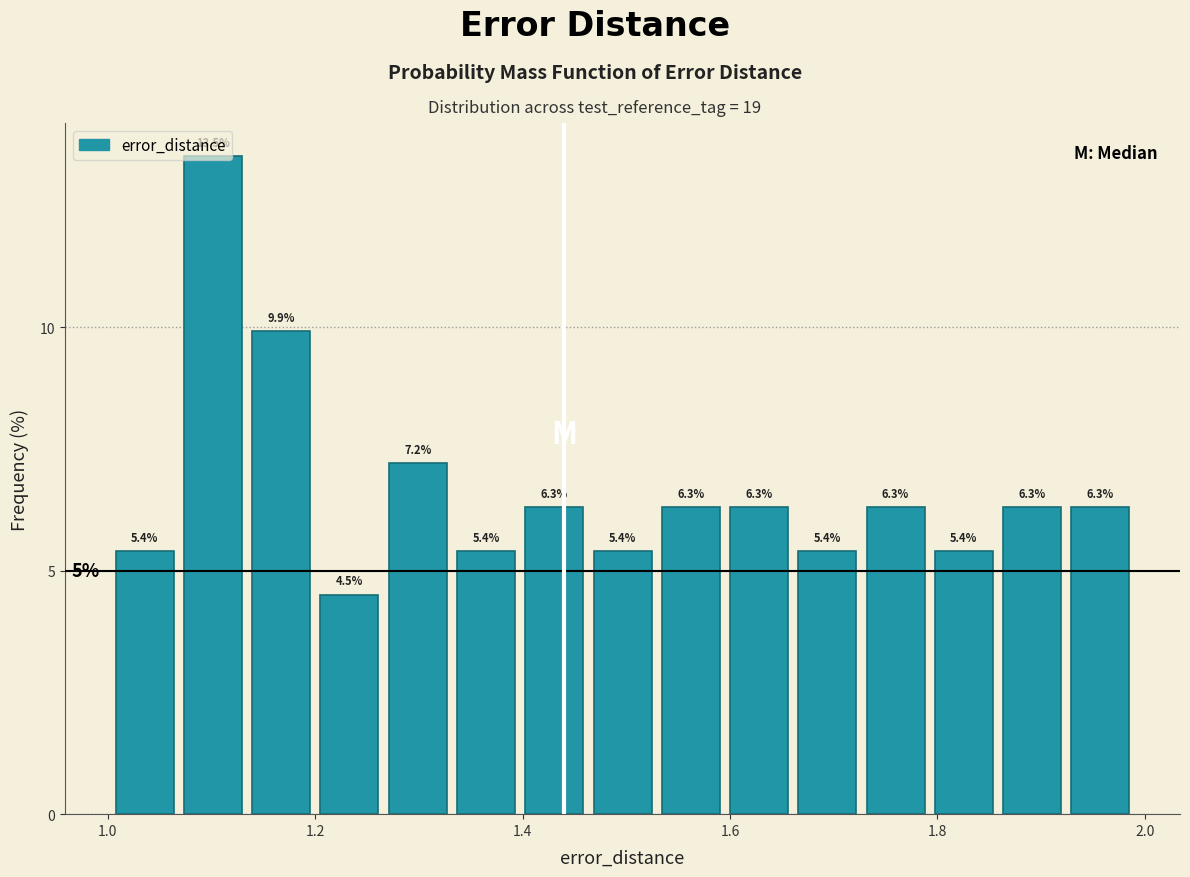

Around what value on the x-axis is the tallest bar? Give the approximate position of its centre, as read against the axis.

1.10